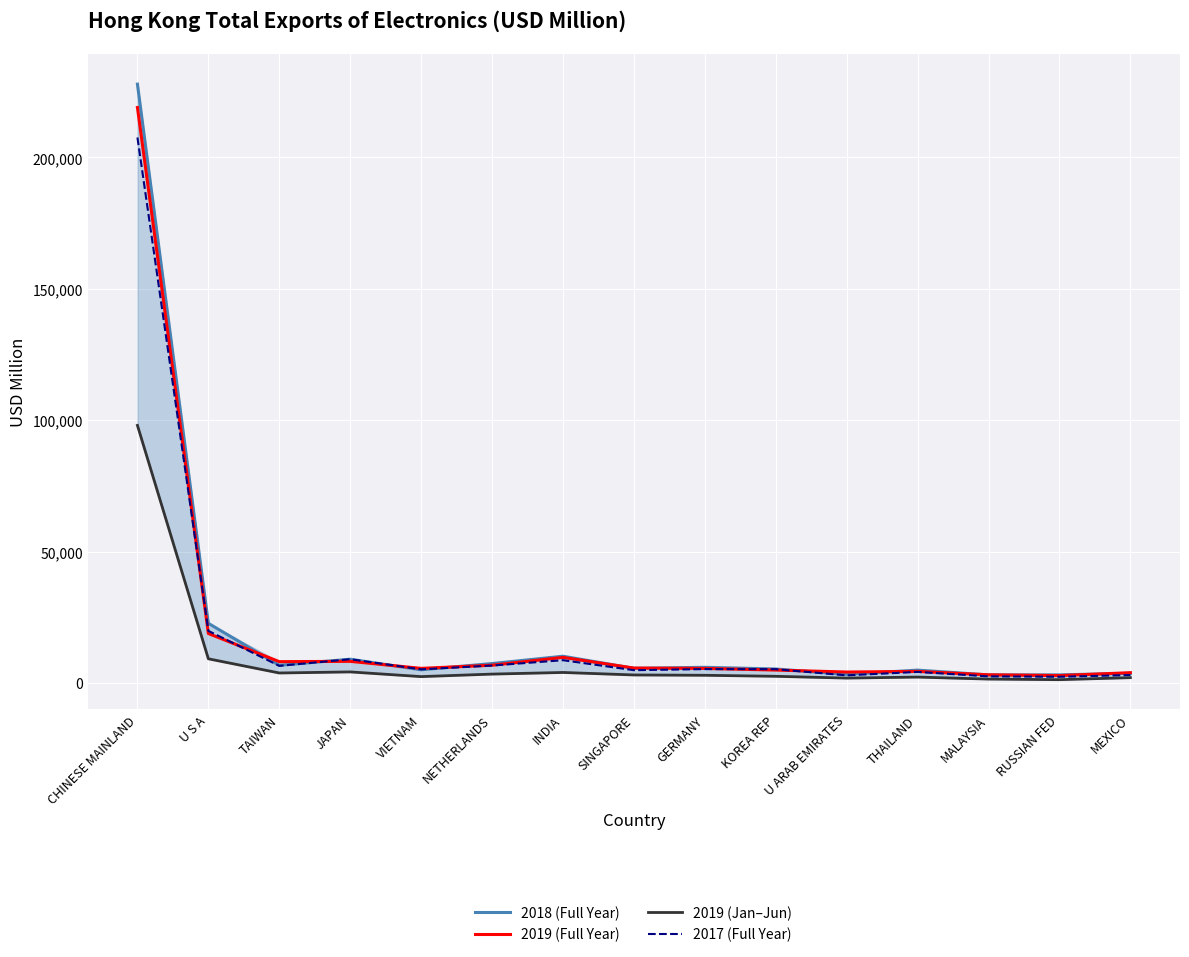

What is the spread (max minus min) of values at THAILAND?

2649.1